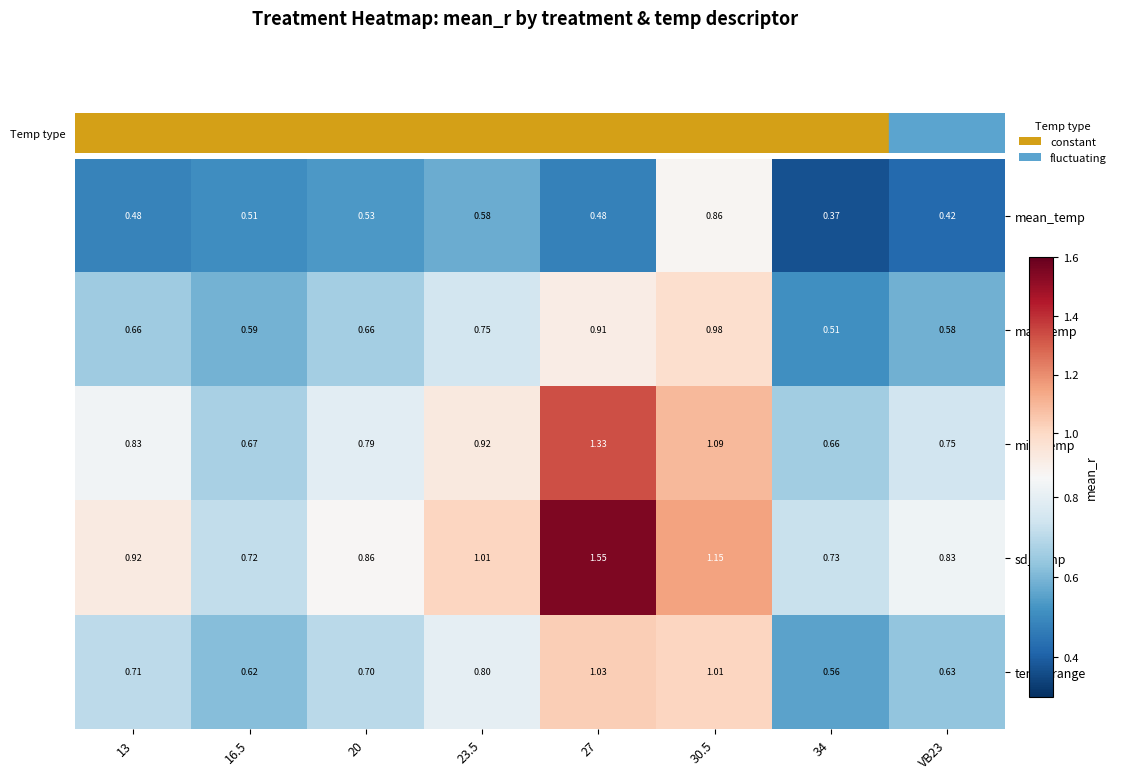

At how many categories does at least one series exceed 1?

3